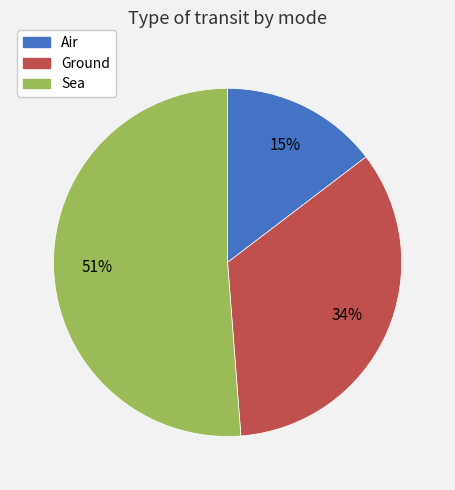

To the nearest percent, what portion does Air represent?

15%